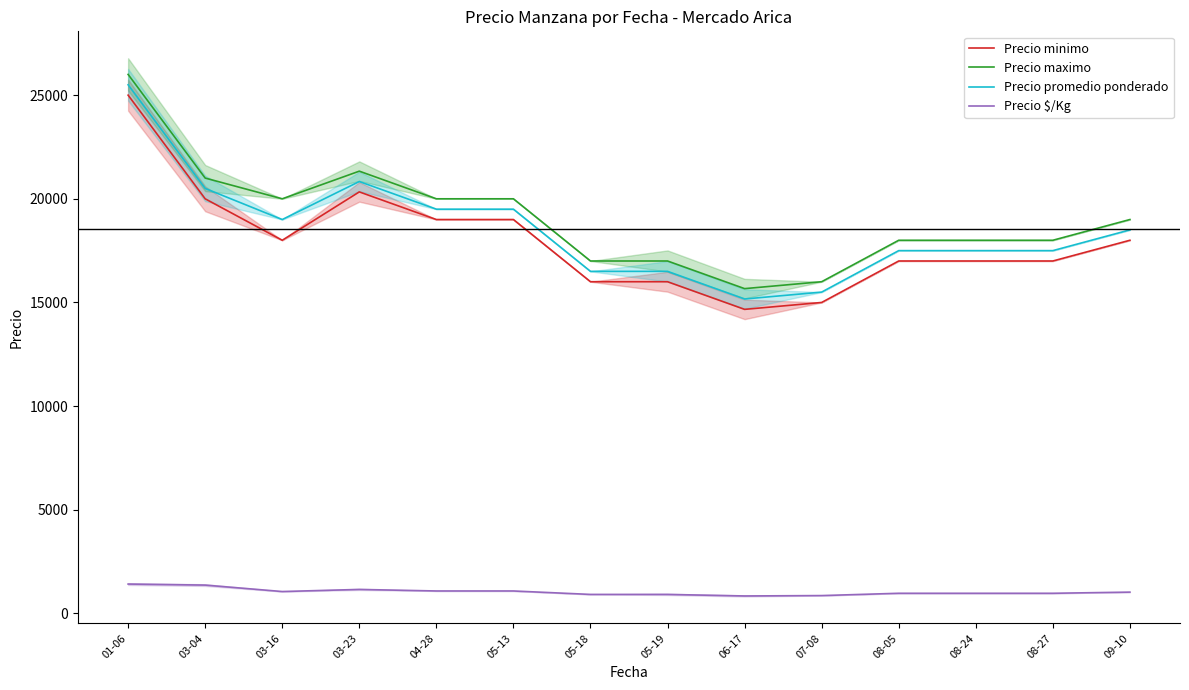

Reading left to right, list all the values displayed in this chart.

Precio minimo: 01-06=25000.0	03-04=20000.0	03-16=18000.0	03-23=20333.3	04-28=19000.0	05-13=19000.0	05-18=16000.0	05-19=16000.0	06-17=14666.7	07-08=15000.0	08-05=17000.0	08-24=17000.0	08-27=17000.0	09-10=18000.0
Precio maximo: 01-06=26000.0	03-04=21000.0	03-16=20000.0	03-23=21333.3	04-28=20000.0	05-13=20000.0	05-18=17000.0	05-19=17000.0	06-17=15666.7	07-08=16000.0	08-05=18000.0	08-24=18000.0	08-27=18000.0	09-10=19000.0
Precio promedio ponderado: 01-06=25500.0	03-04=20500.0	03-16=19000.0	03-23=20833.3	04-28=19500.0	05-13=19500.0	05-18=16500.0	05-19=16500.0	06-17=15166.7	07-08=15500.0	08-05=17500.0	08-24=17500.0	08-27=17500.0	09-10=18500.0
Precio $/Kg: 01-06=1417.0	03-04=1367.0	03-16=1056.0	03-23=1157.3	04-28=1083.0	05-13=1083.0	05-18=917.0	05-19=917.0	06-17=842.7	07-08=861.0	08-05=972.0	08-24=972.0	08-27=972.0	09-10=1028.0